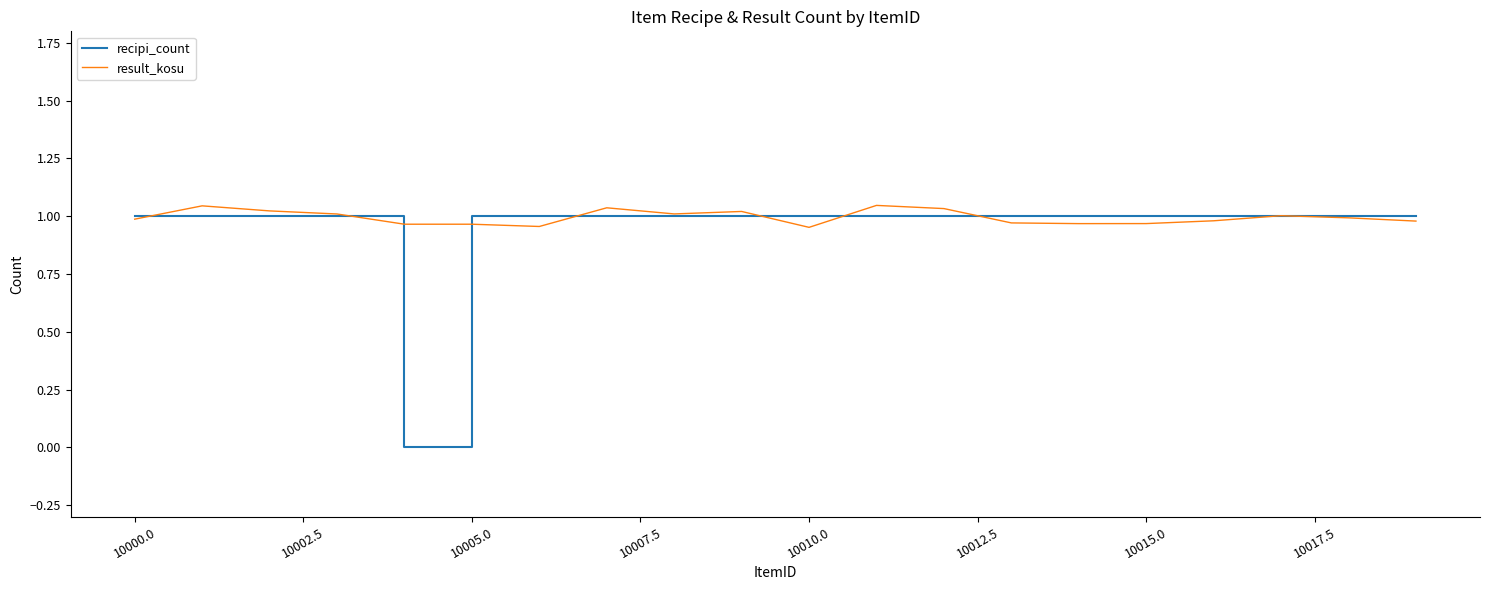

What are all the series names shown in the legend?

recipi_count, result_kosu